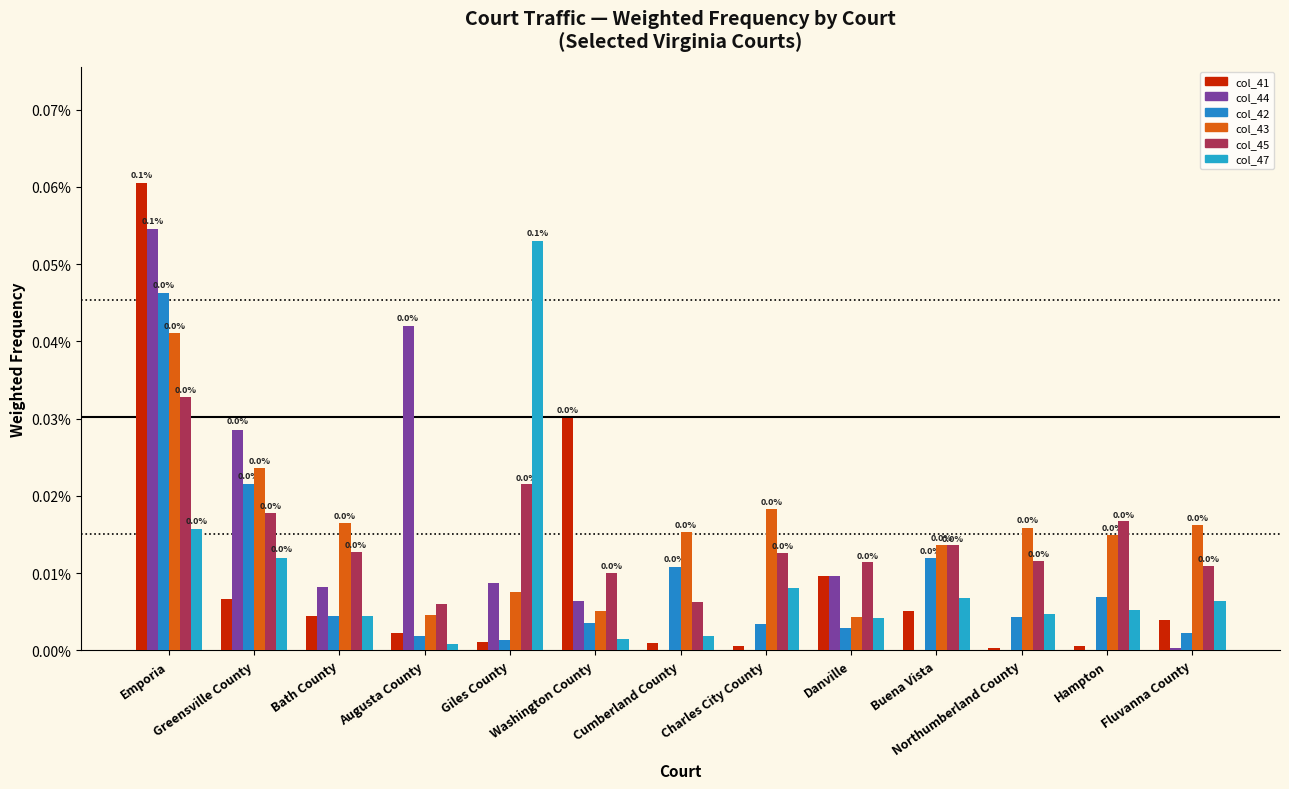

At which category is the sum across all series the highest?

Emporia